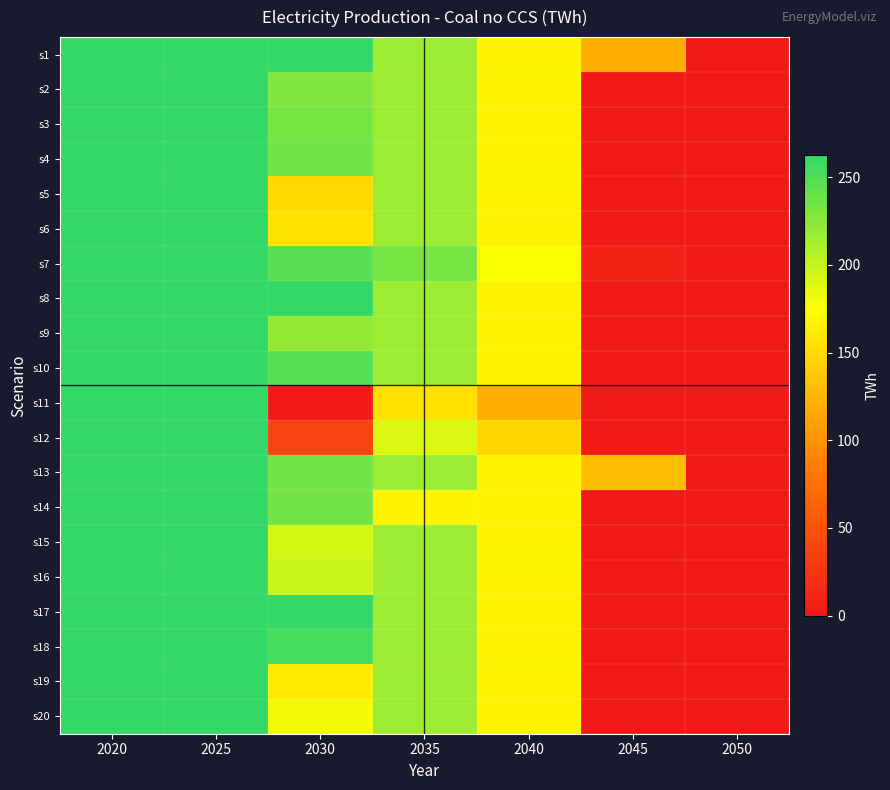

Reading left to right, extract all data points from this chart.

s1: 2020=262.1	2025=262.1	2030=262.0	2035=217.0	2040=167.9	2045=120.0	2050=0.0
s2: 2020=262.0	2025=262.0	2030=229.0	2035=216.9	2040=167.8	2045=0.0	2050=0.0
s3: 2020=262.1	2025=262.1	2030=233.8	2035=217.0	2040=167.9	2045=0.0	2050=0.0
s4: 2020=262.1	2025=262.1	2030=235.7	2035=217.0	2040=167.9	2045=0.0	2050=0.0
s5: 2020=262.1	2025=262.1	2030=149.4	2035=217.0	2040=167.9	2045=0.0	2050=0.0
s6: 2020=262.1	2025=262.1	2030=156.8	2035=217.0	2040=167.9	2045=0.0	2050=0.0
s7: 2020=262.1	2025=262.1	2030=245.3	2035=233.2	2040=176.7	2045=8.8	2050=0.0
s8: 2020=262.1	2025=262.1	2030=262.1	2035=217.0	2040=167.9	2045=0.0	2050=0.0
s9: 2020=262.1	2025=262.1	2030=221.5	2035=217.0	2040=167.9	2045=0.0	2050=0.0
s10: 2020=262.1	2025=262.1	2030=247.4	2035=217.0	2040=167.9	2045=0.0	2050=0.0
s11: 2020=262.1	2025=262.1	2030=0.0	2035=154.3	2040=119.4	2045=0.0	2050=0.0
s12: 2020=262.1	2025=262.1	2030=36.3	2035=190.3	2040=147.2	2045=0.0	2050=0.0
s13: 2020=262.1	2025=262.1	2030=234.8	2035=217.0	2040=167.9	2045=129.9	2050=0.0
s14: 2020=262.1	2025=262.1	2030=234.9	2035=167.4	2040=167.9	2045=0.0	2050=0.0
s15: 2020=262.1	2025=262.1	2030=193.4	2035=217.0	2040=167.9	2045=0.0	2050=0.0
s16: 2020=262.1	2025=262.1	2030=197.8	2035=217.0	2040=167.9	2045=0.0	2050=0.0
s17: 2020=262.1	2025=262.1	2030=262.6	2035=217.0	2040=167.9	2045=0.0	2050=0.0
s18: 2020=262.1	2025=262.1	2030=254.2	2035=217.0	2040=167.9	2045=0.0	2050=0.0
s19: 2020=262.1	2025=262.1	2030=160.7	2035=217.0	2040=167.9	2045=0.0	2050=0.0
s20: 2020=262.1	2025=262.1	2030=180.1	2035=217.0	2040=167.9	2045=0.0	2050=0.0